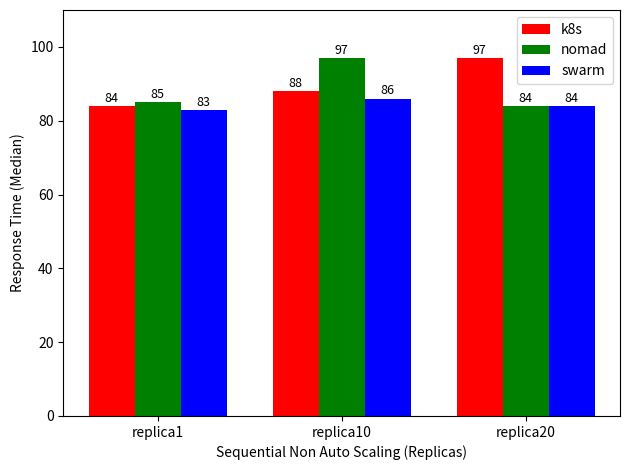

True or false: nomad has a value of 110 at replica20.

False